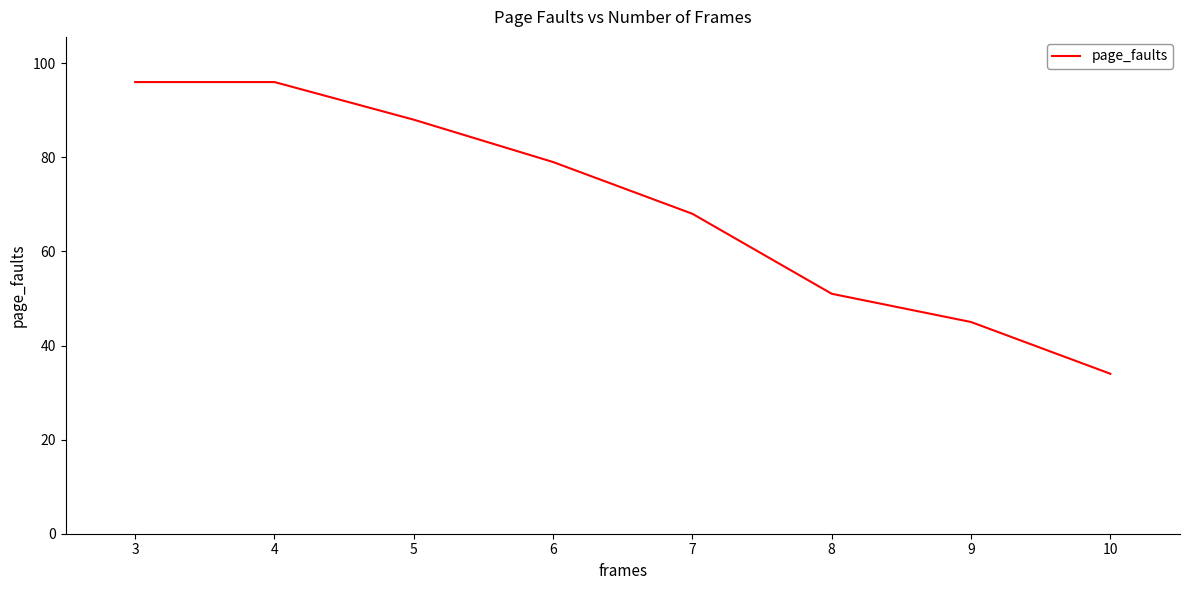

Where is the data nearest to the value 65?

7